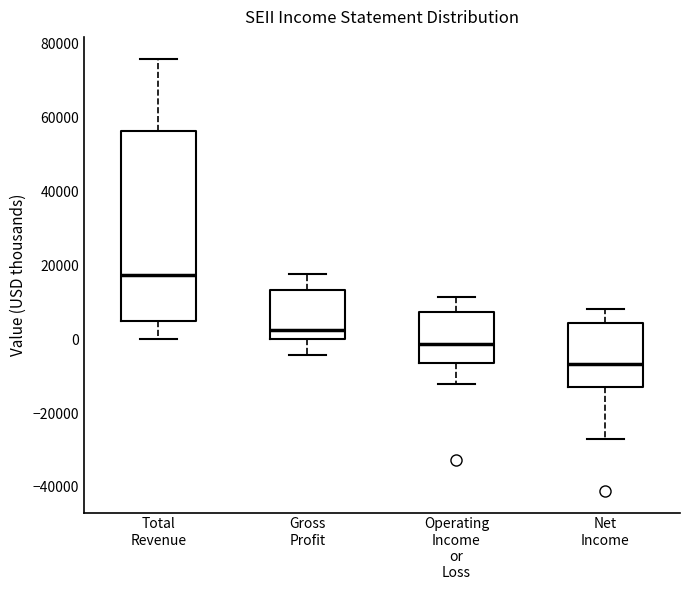

Which box is the tallest, from its lower edge to its upper edge?

Total Revenue